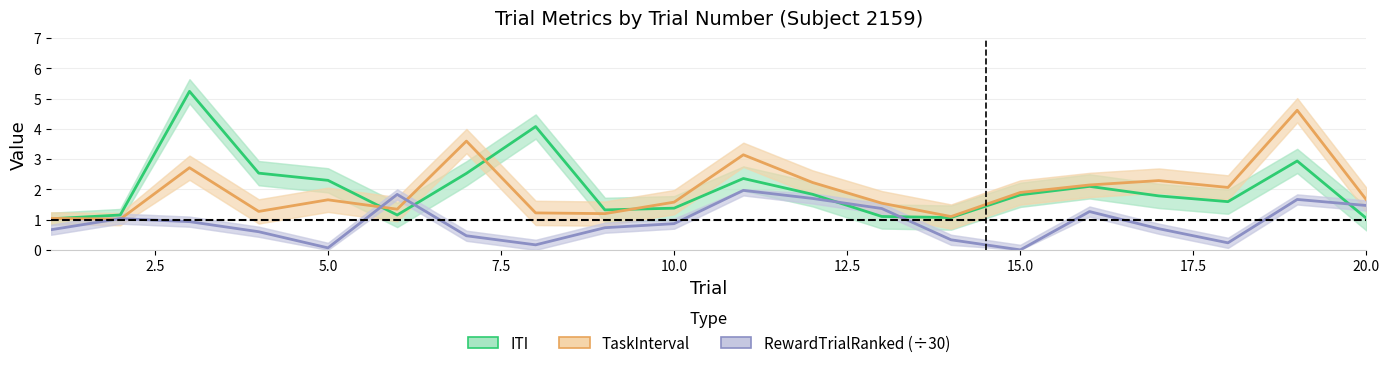

Is the value of ITI at 10 greater than the value of TaskInterval at 13?

Yes